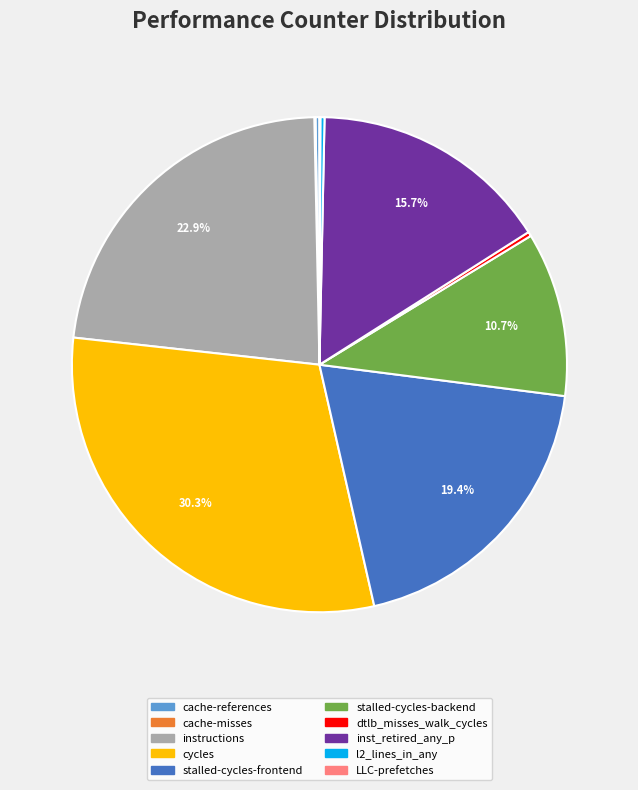

Which slice is the largest?

cycles